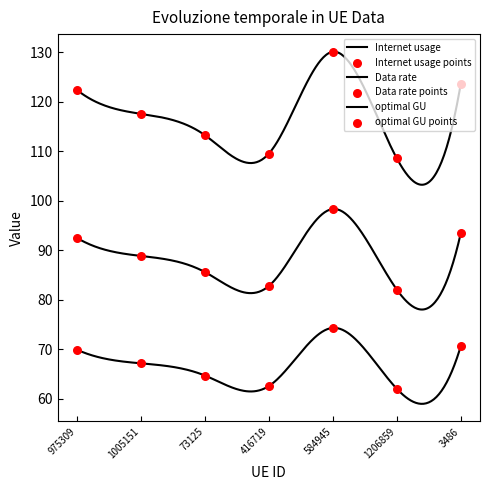

Which series reaches the maximum Y coordinate?

Data rate